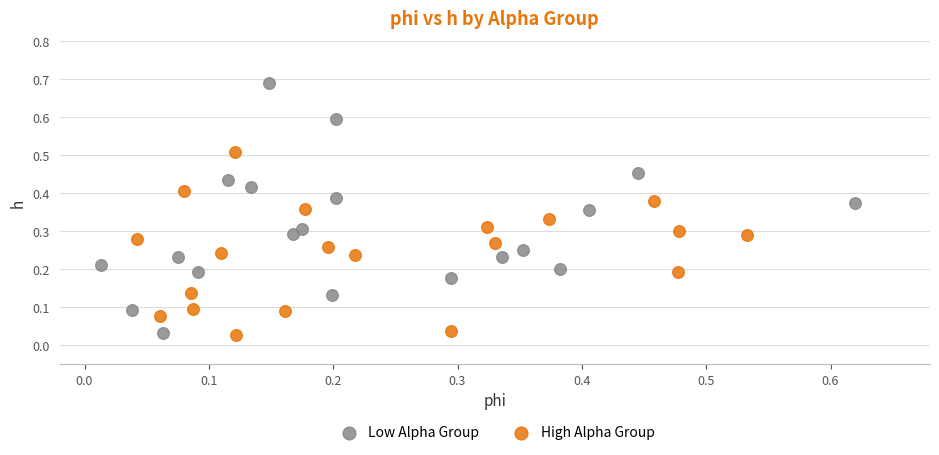

Which series has the widest spread of Y values?

Low Alpha Group